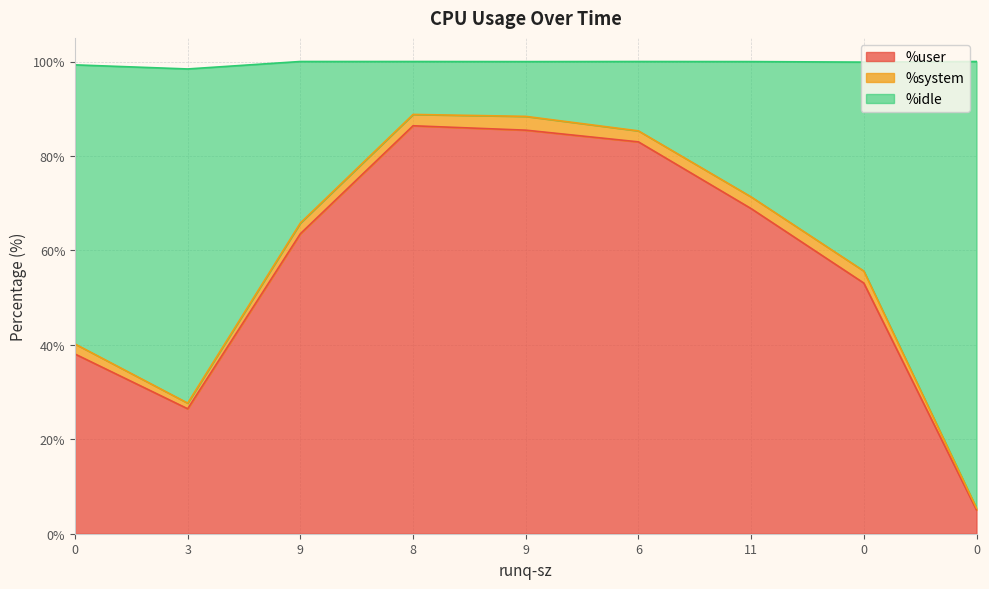

Is the value of %user at 3 greater than the value of %idle at 0?

No